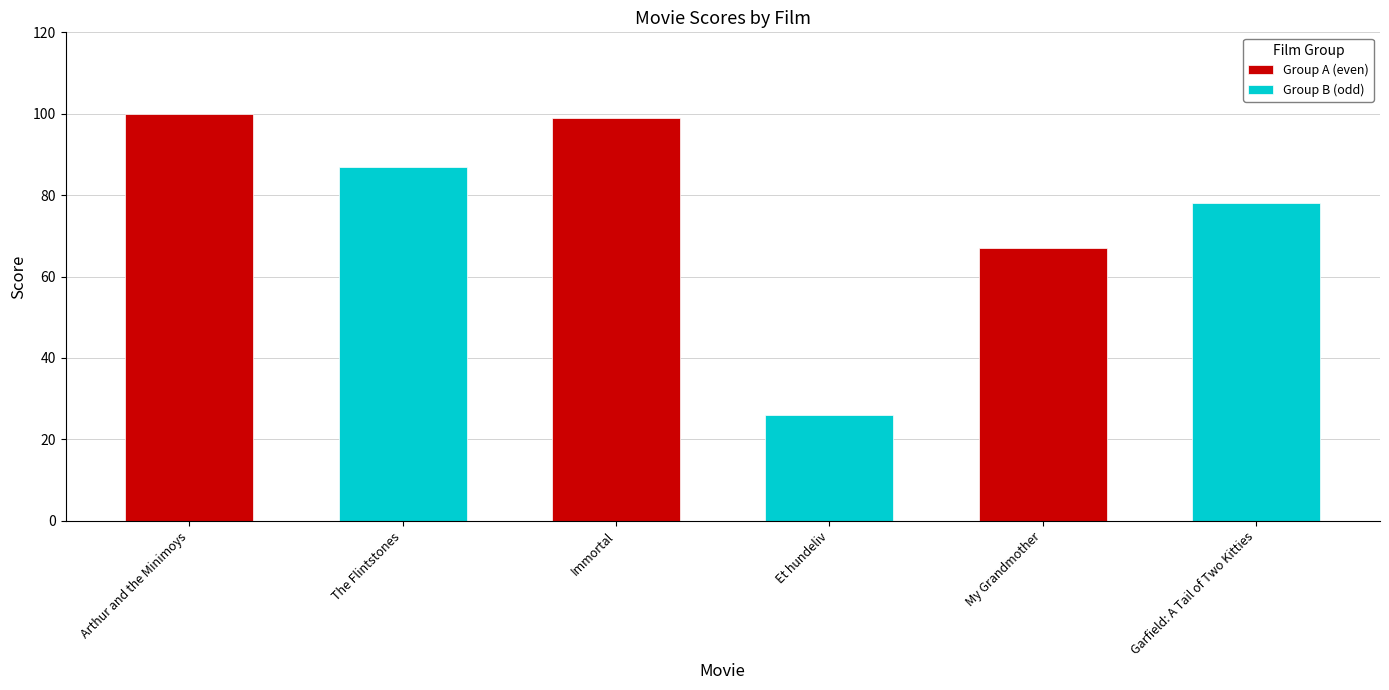

What is the label of the 3rd bar from the left?

My Grandmother